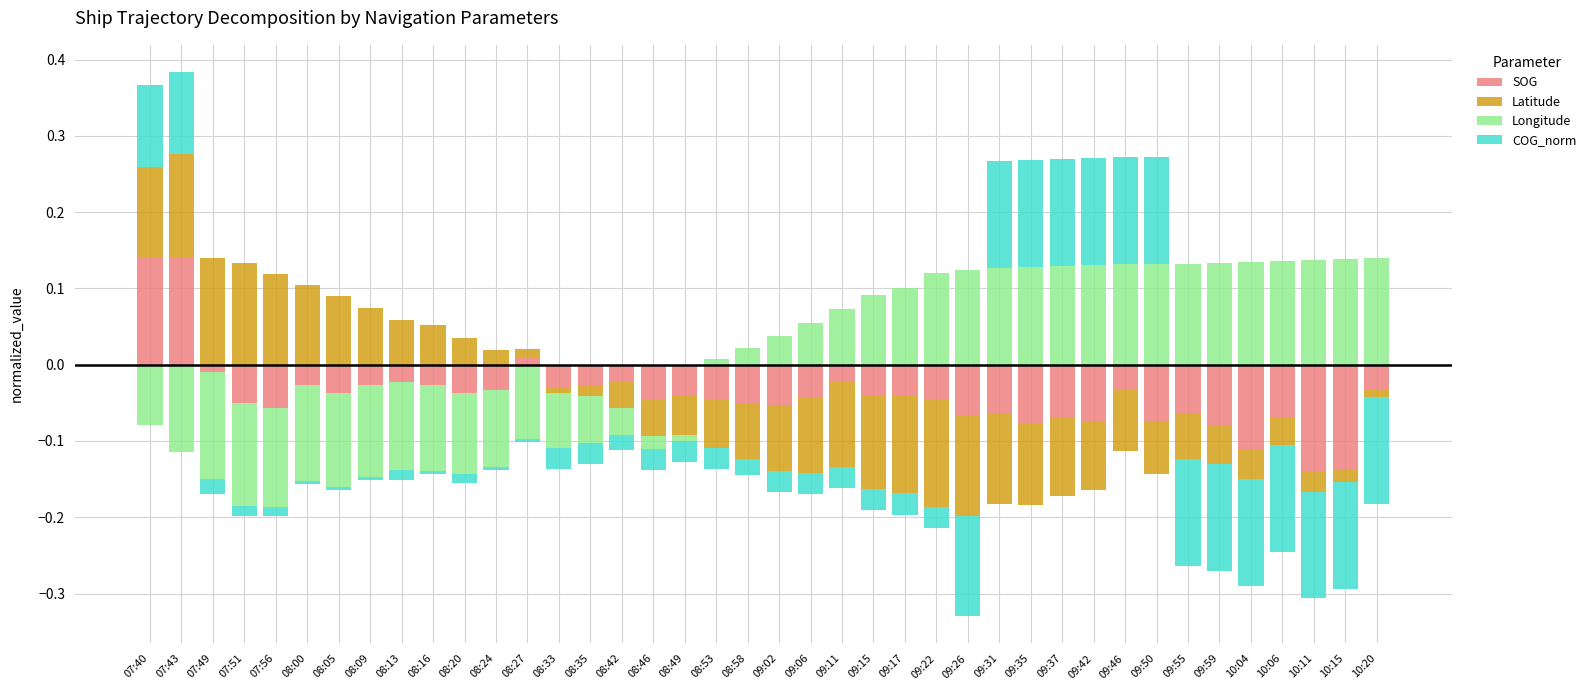

Which label corresponds to the smallest value in the chart?

07:49